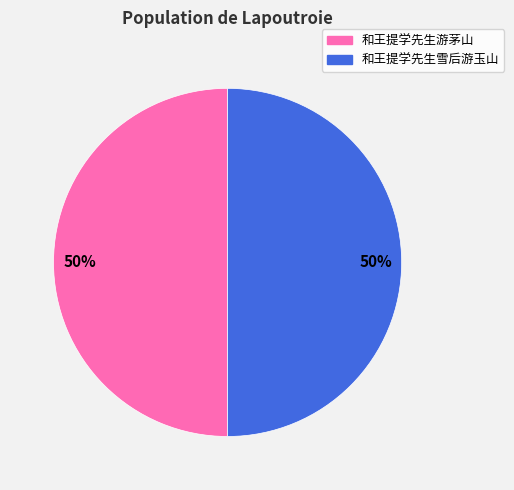

Do 和王提学先生游茅山 and 和王提学先生雪后游玉山 together represent more than half of the pie?

Yes